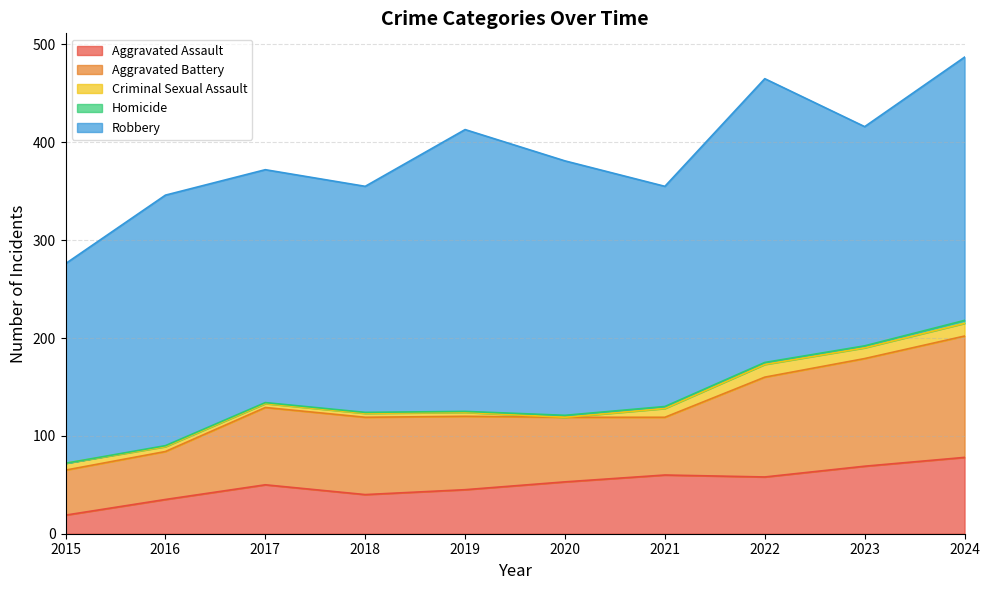

What is the value of the Criminal Sexual Assault point at the 5th from the left?

4